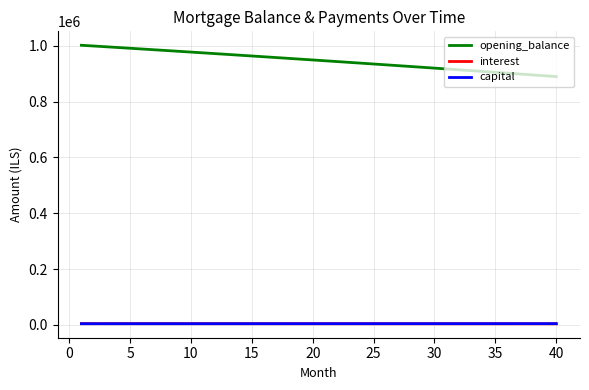

What is the greatest value displayed?

1001500.0